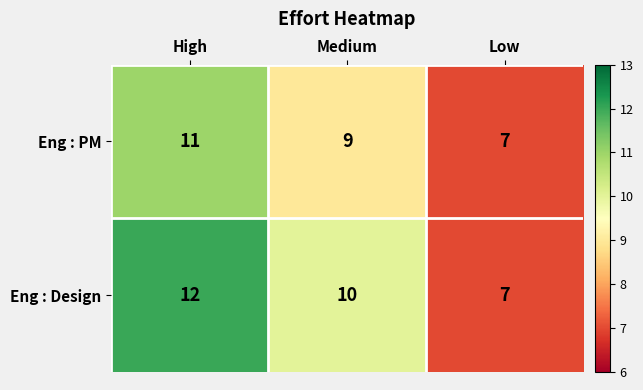

What value does the Eng : Design series have at Low?

7